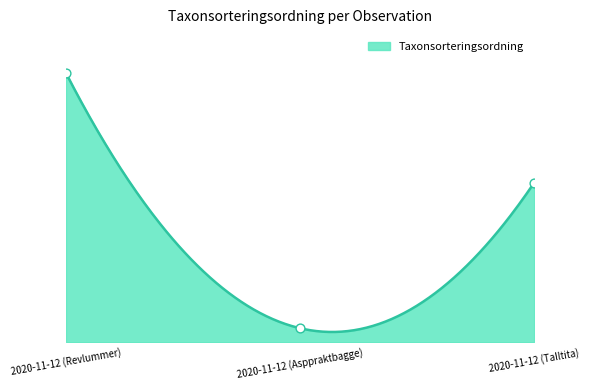

What is the ratio of the value at 2020-11-12 (Talltita) to the value at 2020-11-12 (Asppraktbagge)?

11.4